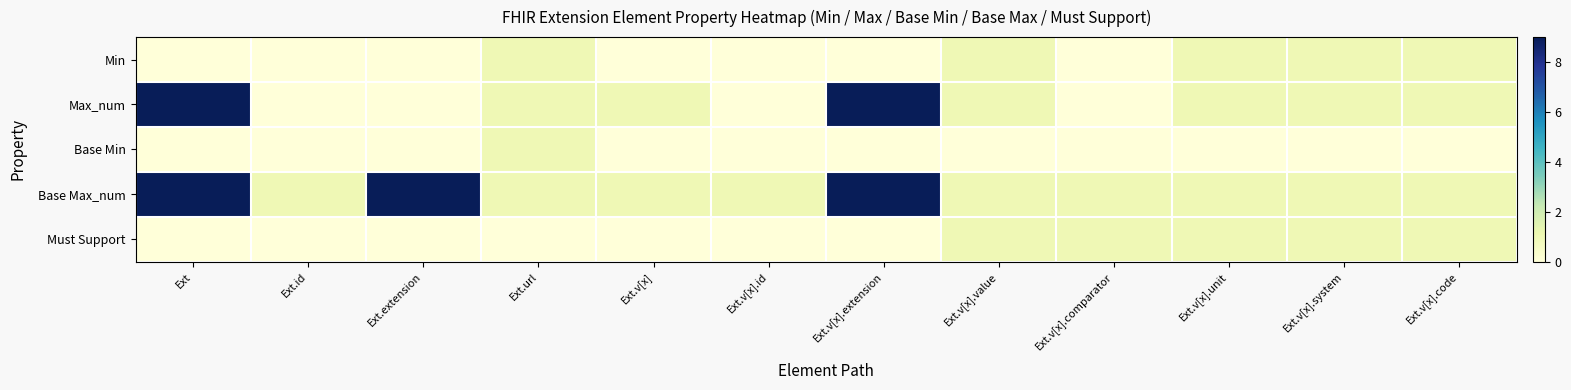

At how many categories does at least one series exceed 5?

3